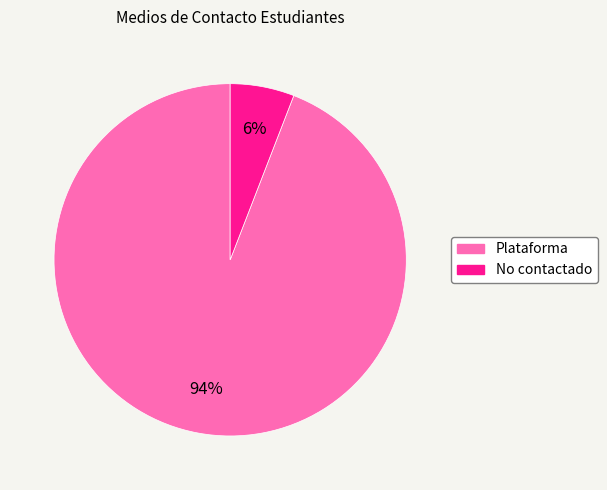

Rank the categories by value from highest to lowest.

Plataforma, No contactado